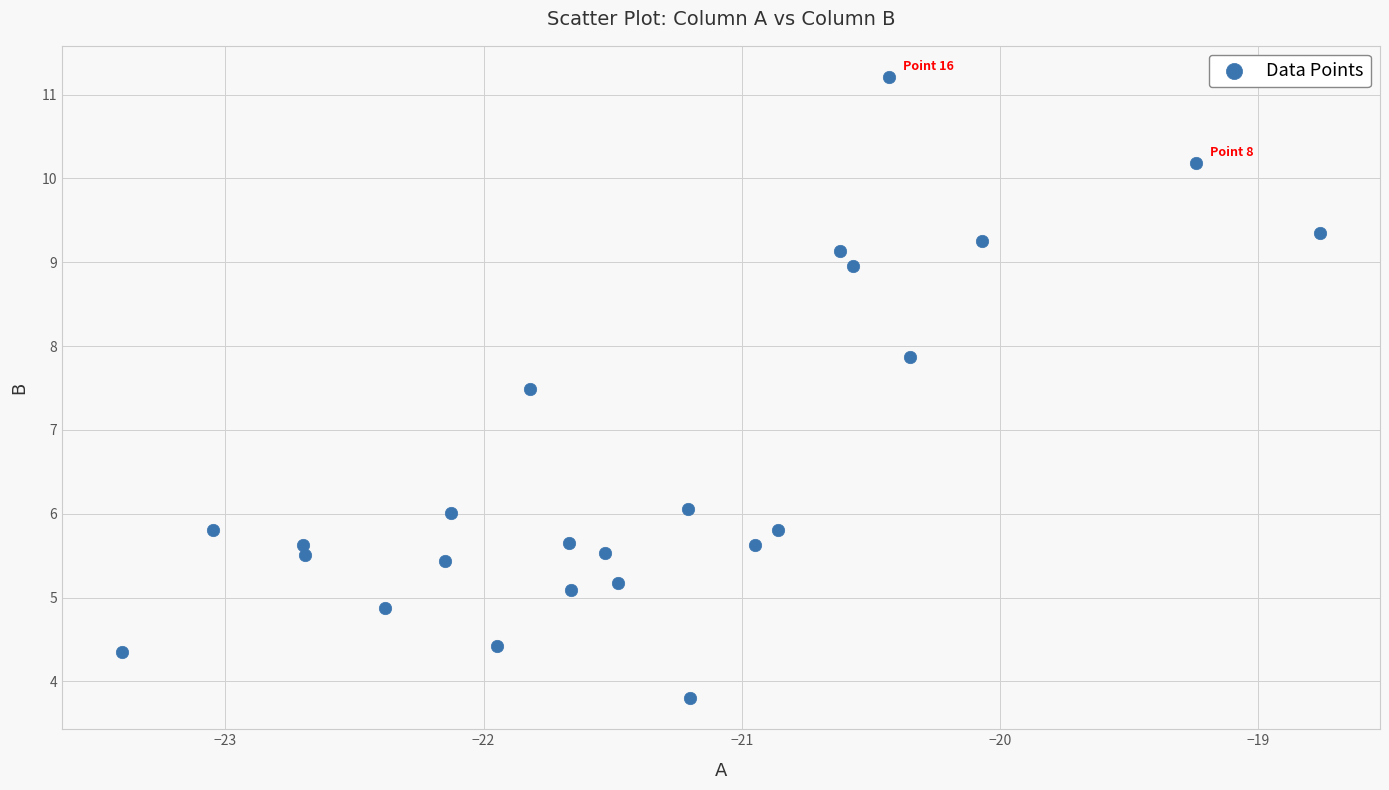

What Y value in the scatter plot is closest to 7?

7.5